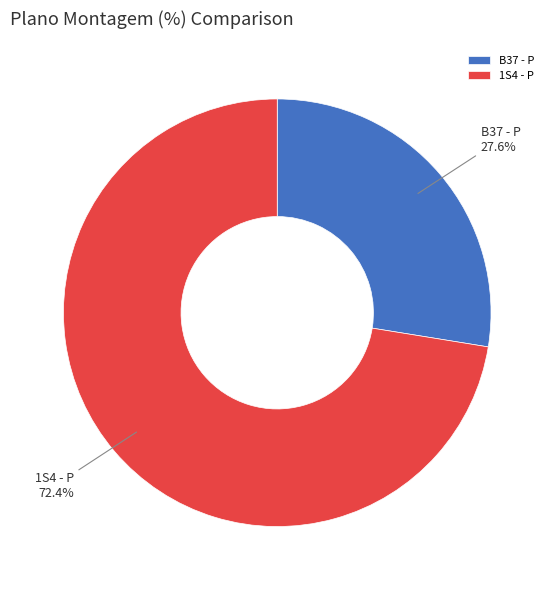

What portion of the pie excludes 1S4 - P?

27.6%